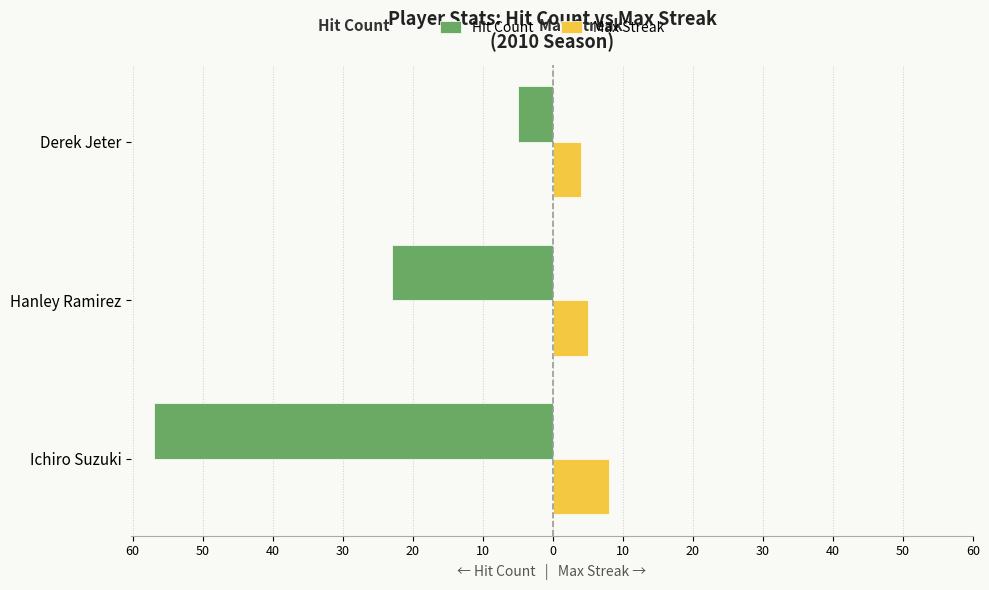

What are all the series names shown in the legend?

Hit Count, Max Streak